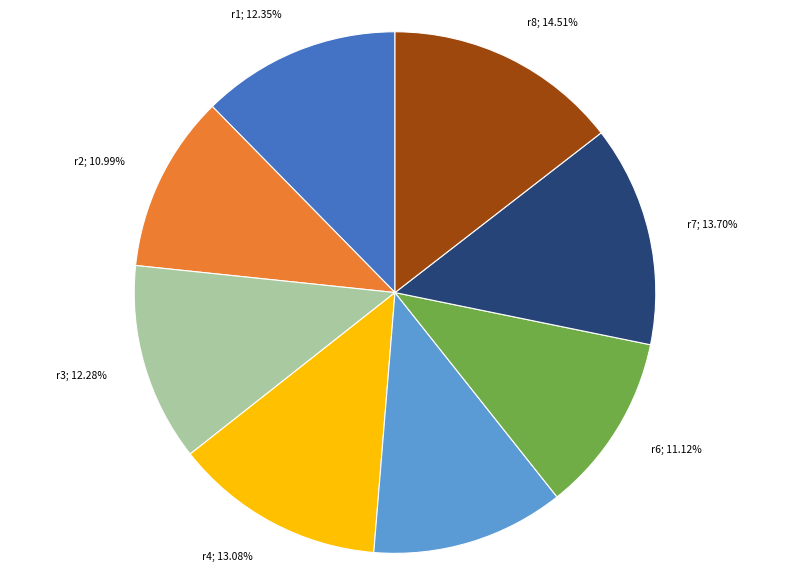

How many slices are in this pie chart?

8